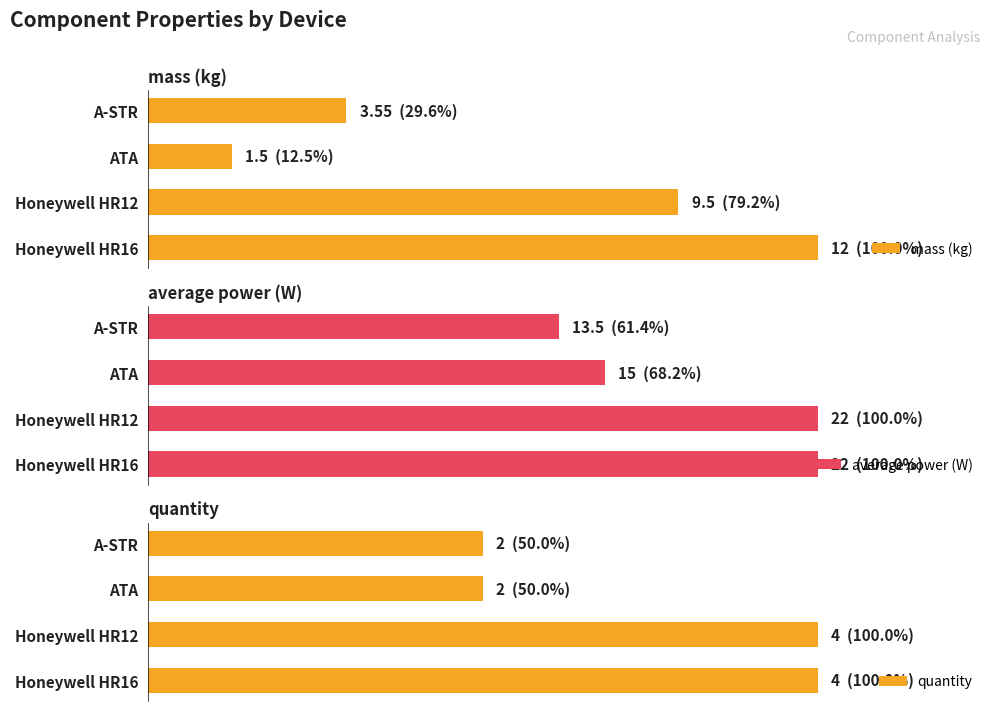

Between Honeywell HR16 and ATA, which series saw the biggest shift?

mass (kg)